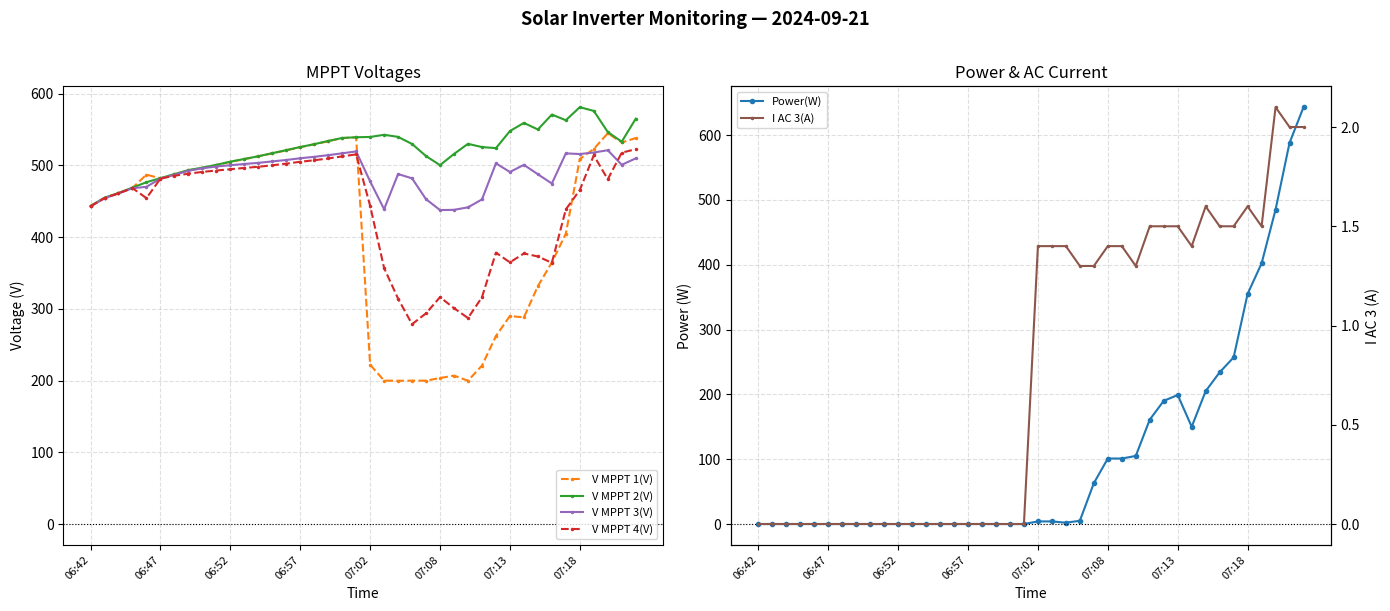

True or false: V MPPT 3(V) has more than 0 points higher than both neighbors.

True